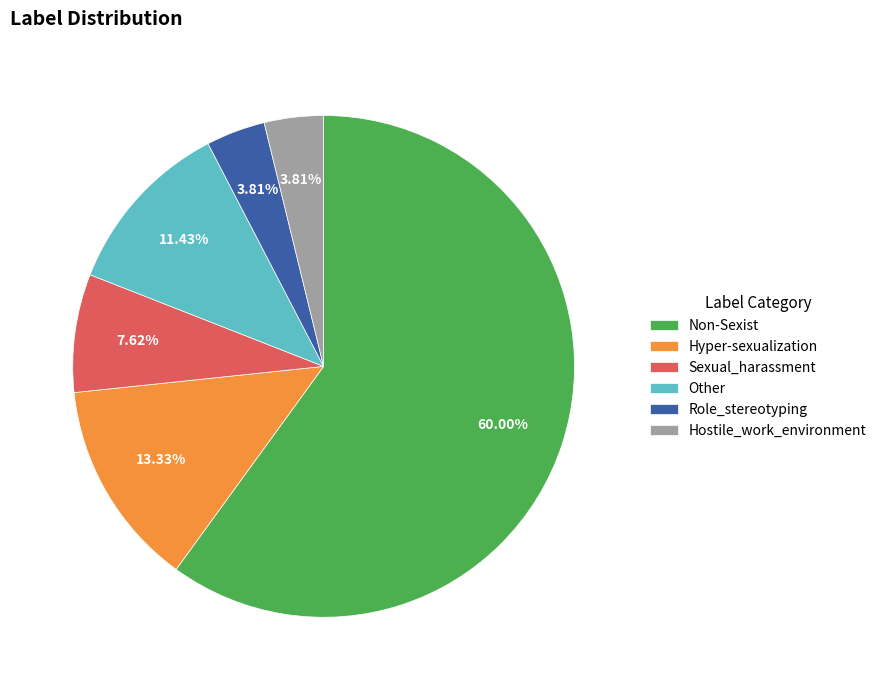

Does any single category account for the majority?

Yes